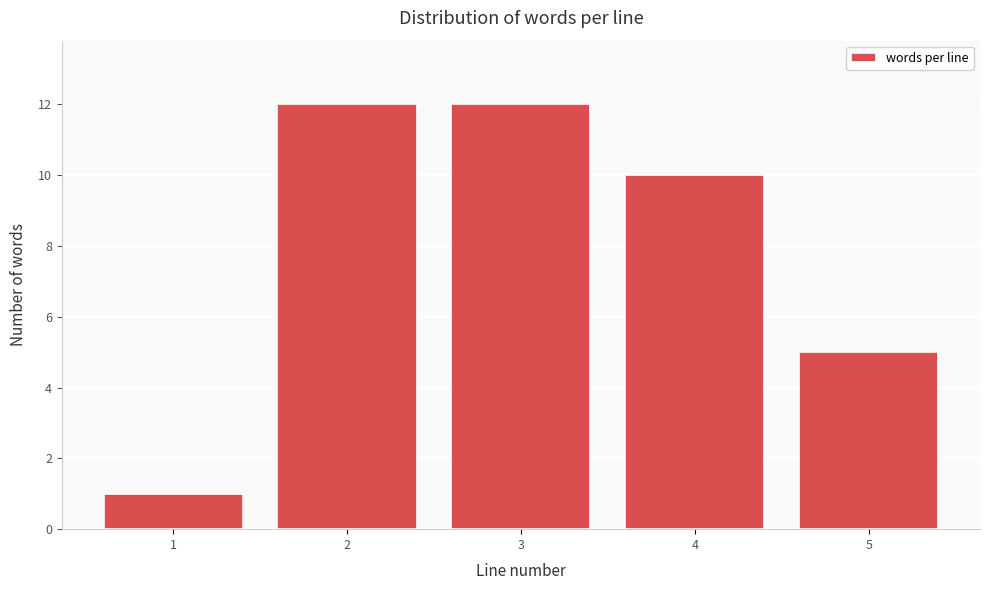

Reading left to right, extract all data points from this chart.

1=1	2=12	3=12	4=10	5=5